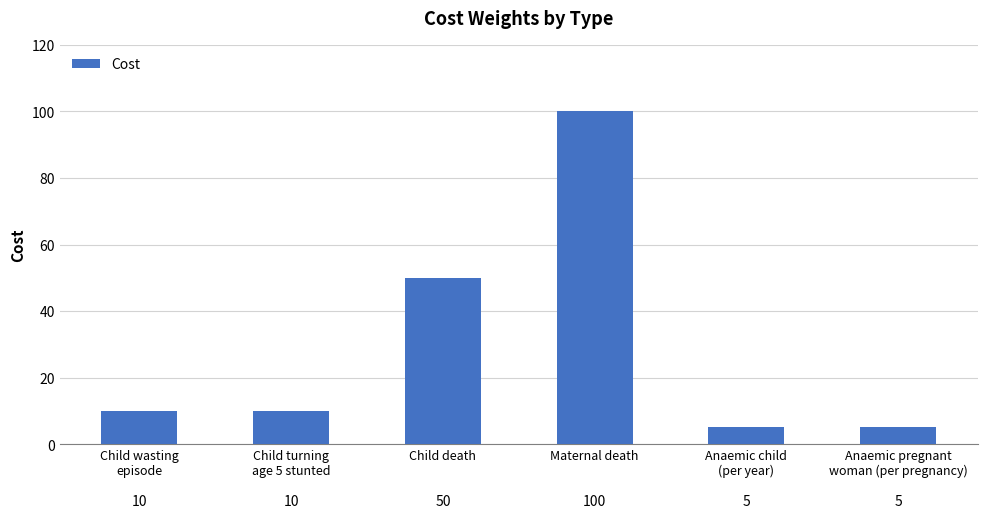

What value does the data have at Child death?

50